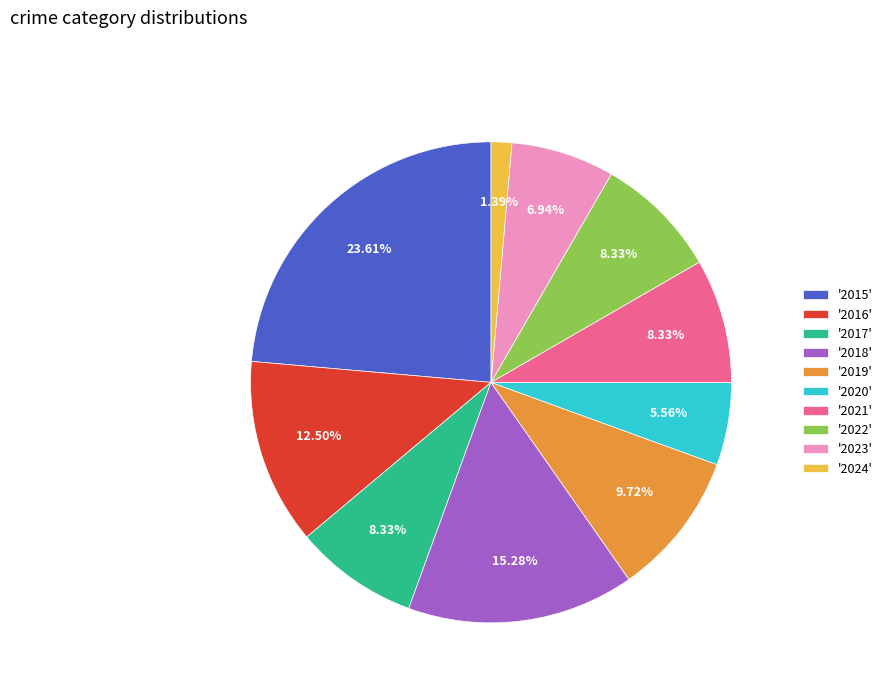

To the nearest percent, what is the difference between the largest and smallest slice percentages?

22%